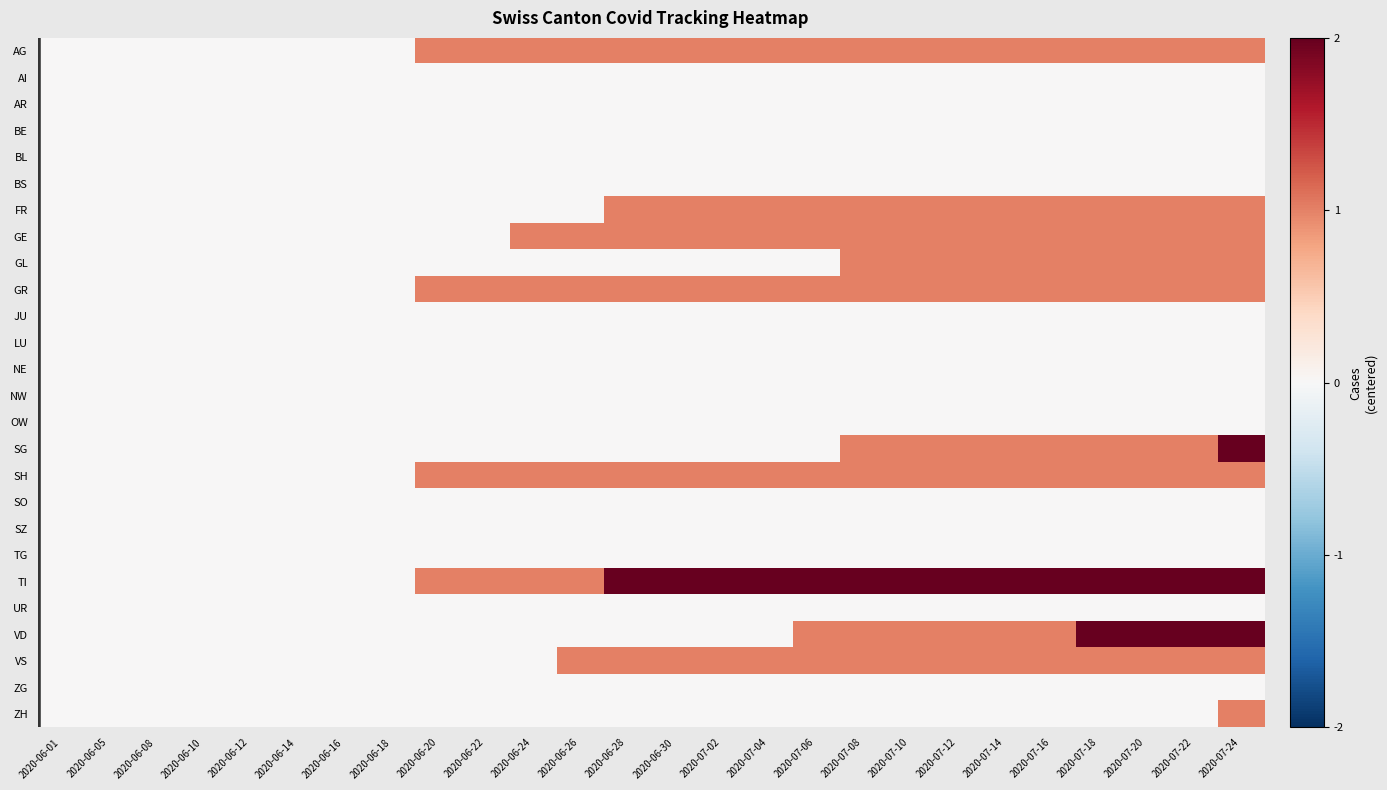

At which category is the sum across all series the highest?

2020-07-24